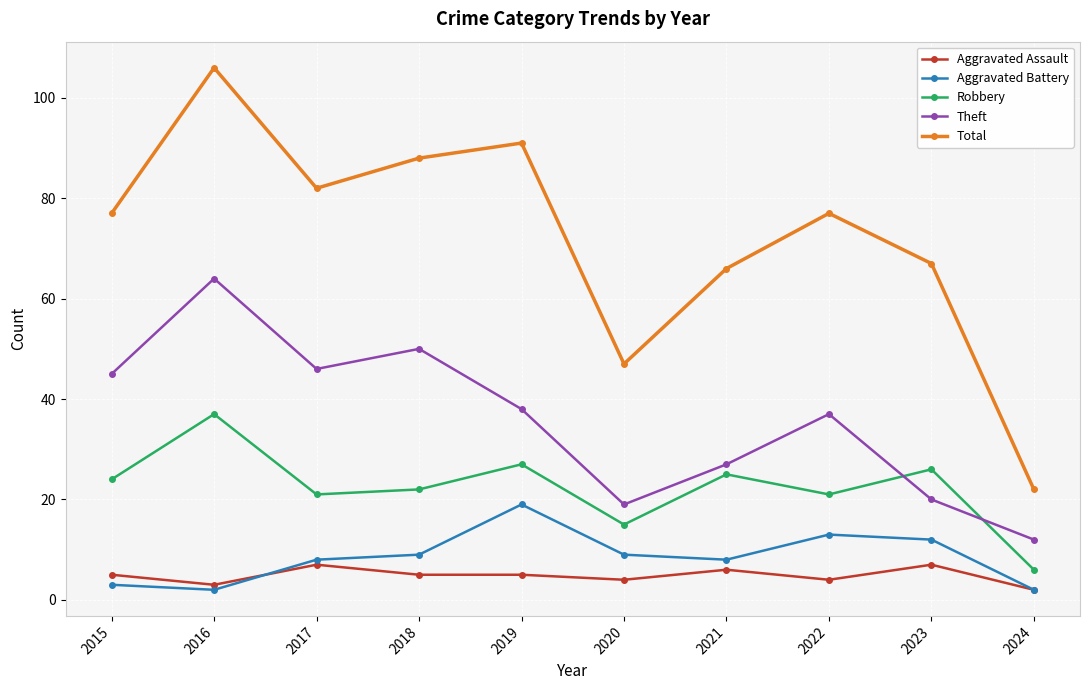

The value of Theft at 2024 is 12. True or false?

True